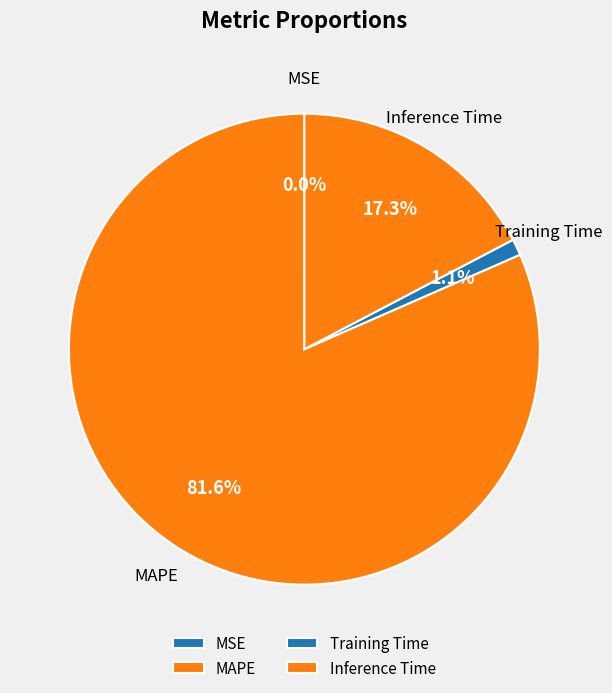

Is there any slice that represents more than half of the pie?

Yes